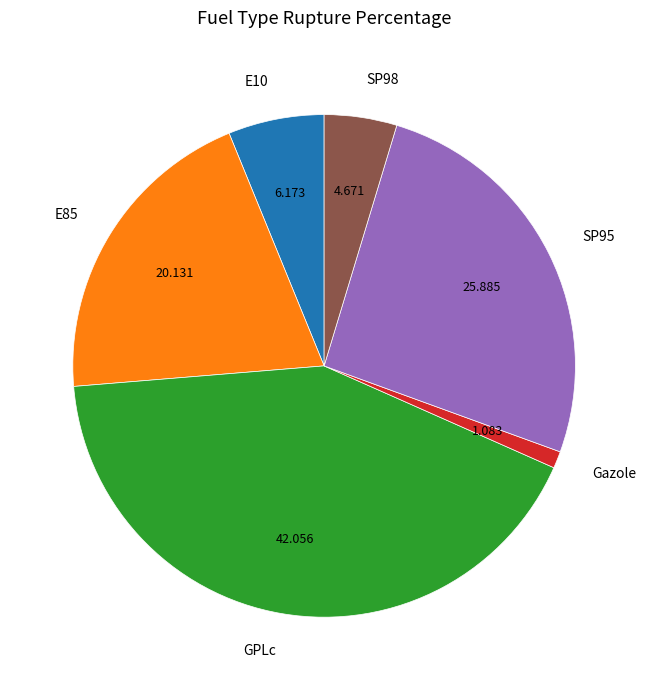

Which category has the smallest portion of the pie?

Gazole